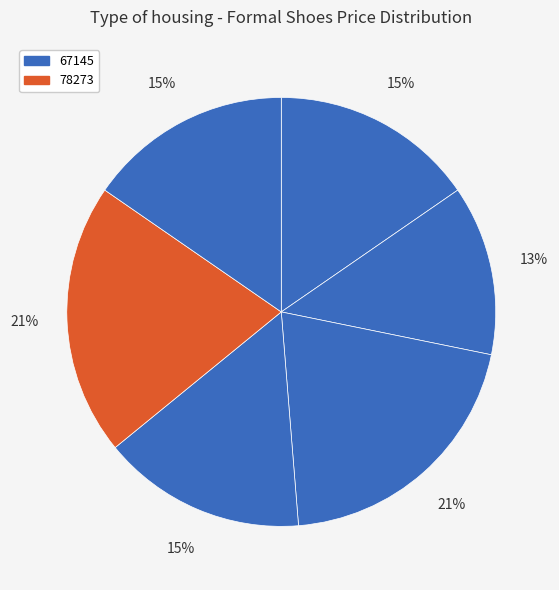

To the nearest percent, what is the difference between the largest and smallest slice percentages?

8%